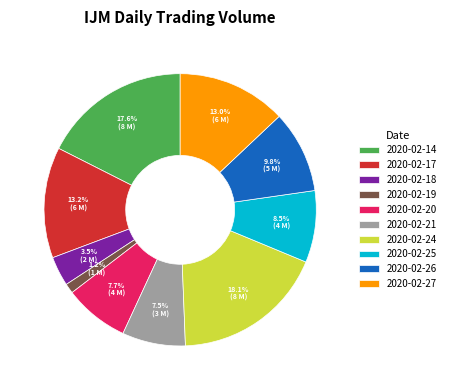

Which has a higher value, 2020-02-26 or 2020-02-14?

2020-02-14